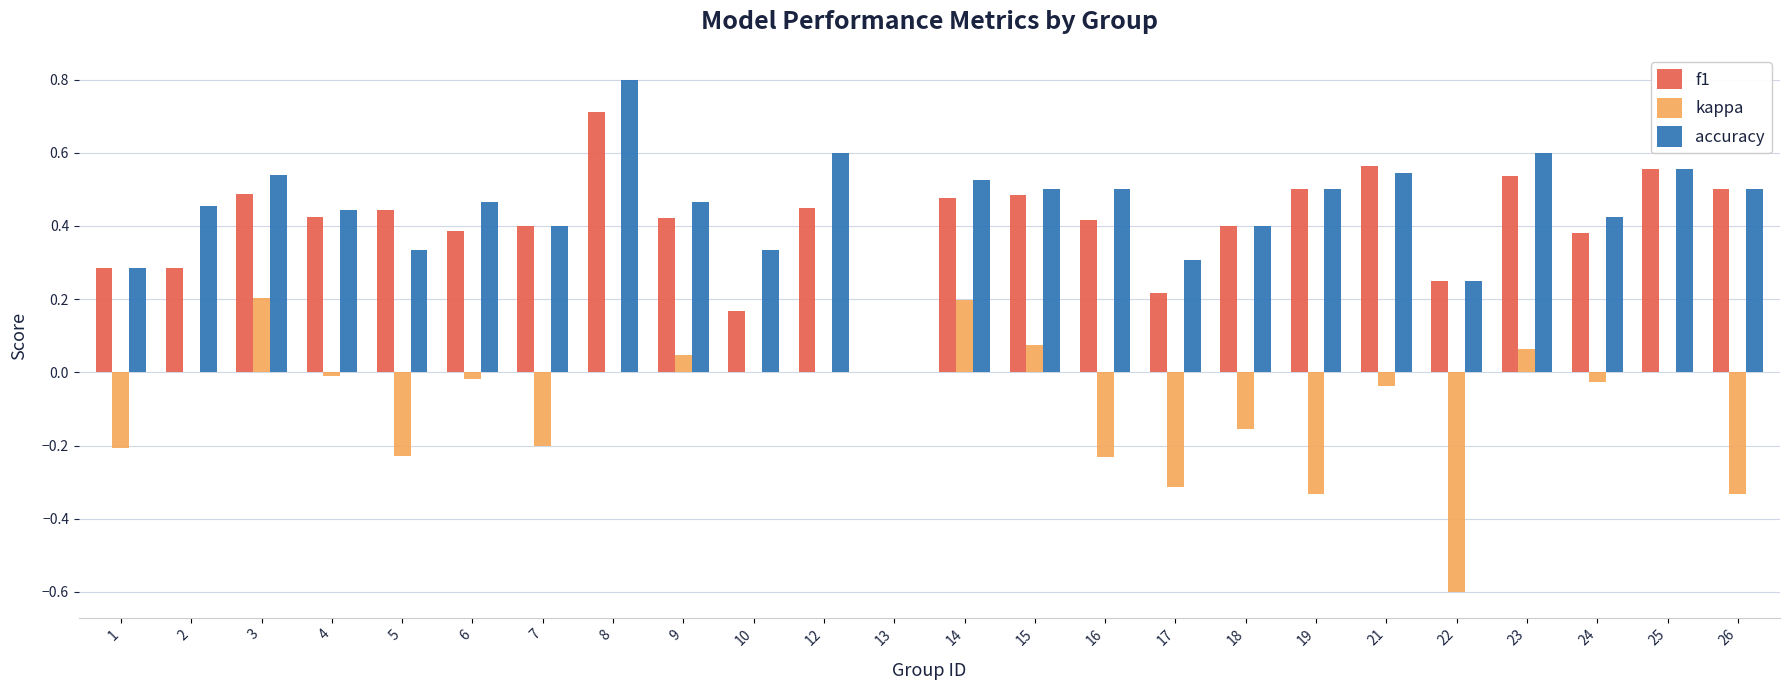

True or false: kappa has a value of 0.0 at 10.

True